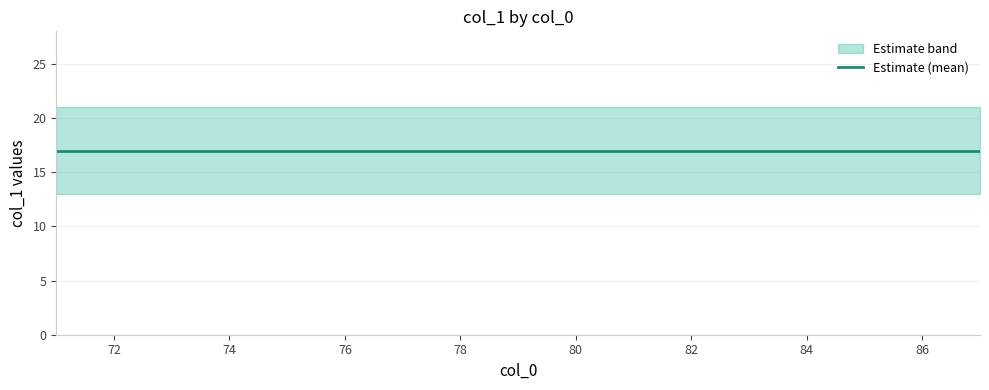

True or false: col_1_mean and col_1_lower intersect in this chart.

False